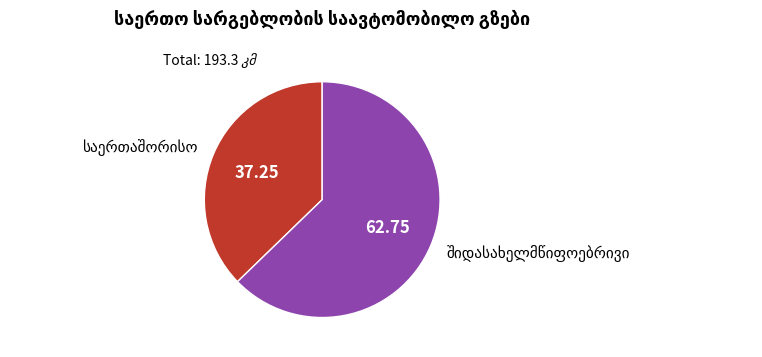

How many slices are in this pie chart?

2